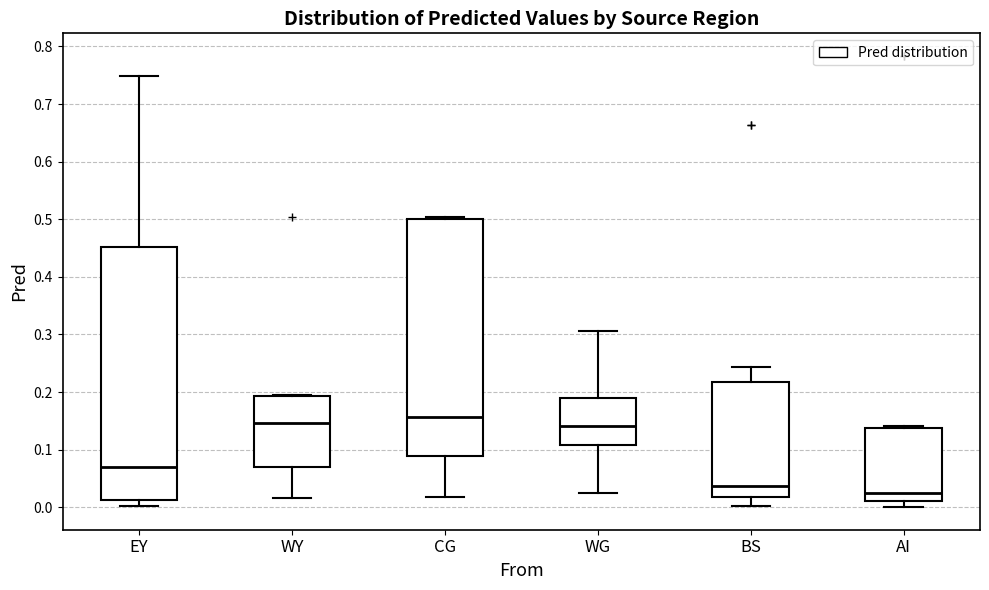

Reading left to right, read every box against the y-axis: the position of its median line, the range the box covers, and the ends of its whiskers. The values are not printed on the chart, so give them approximately, as read against the axis.

EY: median 0.07, box 0.01 to 0.45, whiskers 0.00 to 0.75
WY: median 0.15, box 0.07 to 0.19, whiskers 0.02 to 0.20
CG: median 0.16, box 0.09 to 0.50, whiskers 0.02 to 0.50 (just above the box's upper edge)
WG: median 0.14, box 0.11 to 0.19, whiskers 0.02 to 0.31
BS: median 0.04, box 0.02 to 0.22, whiskers 0.00 to 0.24
AI: median 0.02, box 0.01 to 0.14, whiskers 0.00 to 0.14